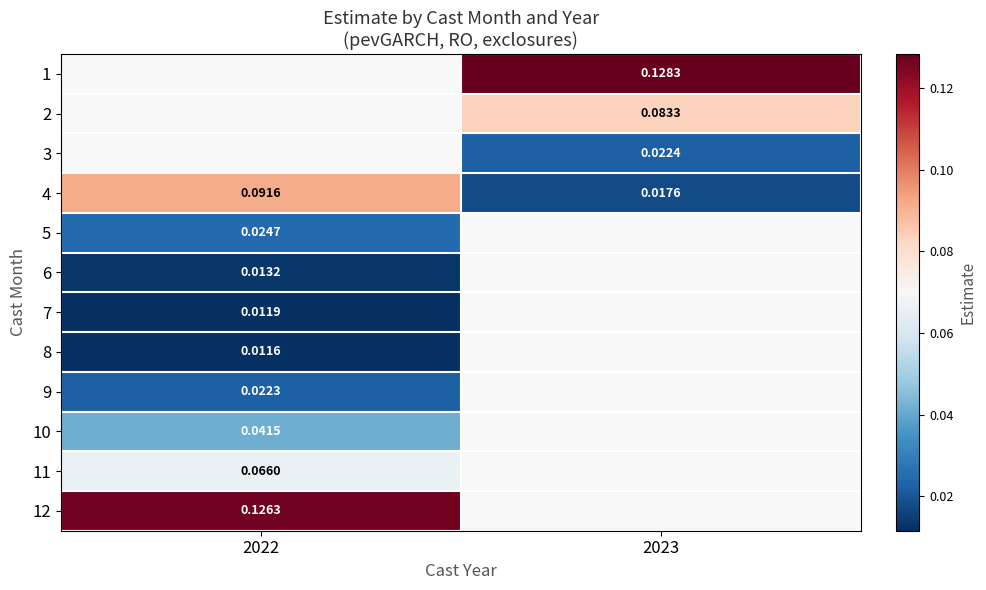

How many distinct data groups are displayed?

12